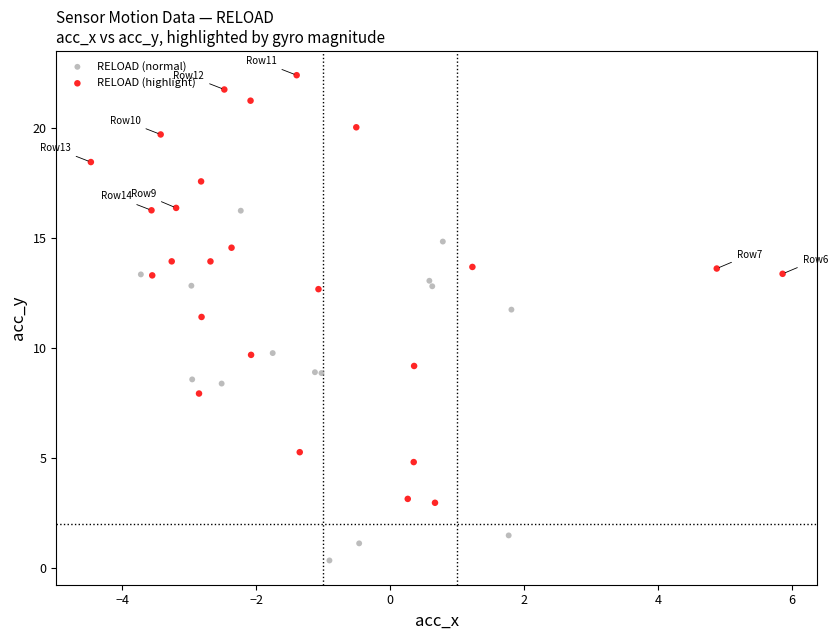

Which series reaches the minimum Y coordinate?

RELOAD (normal)